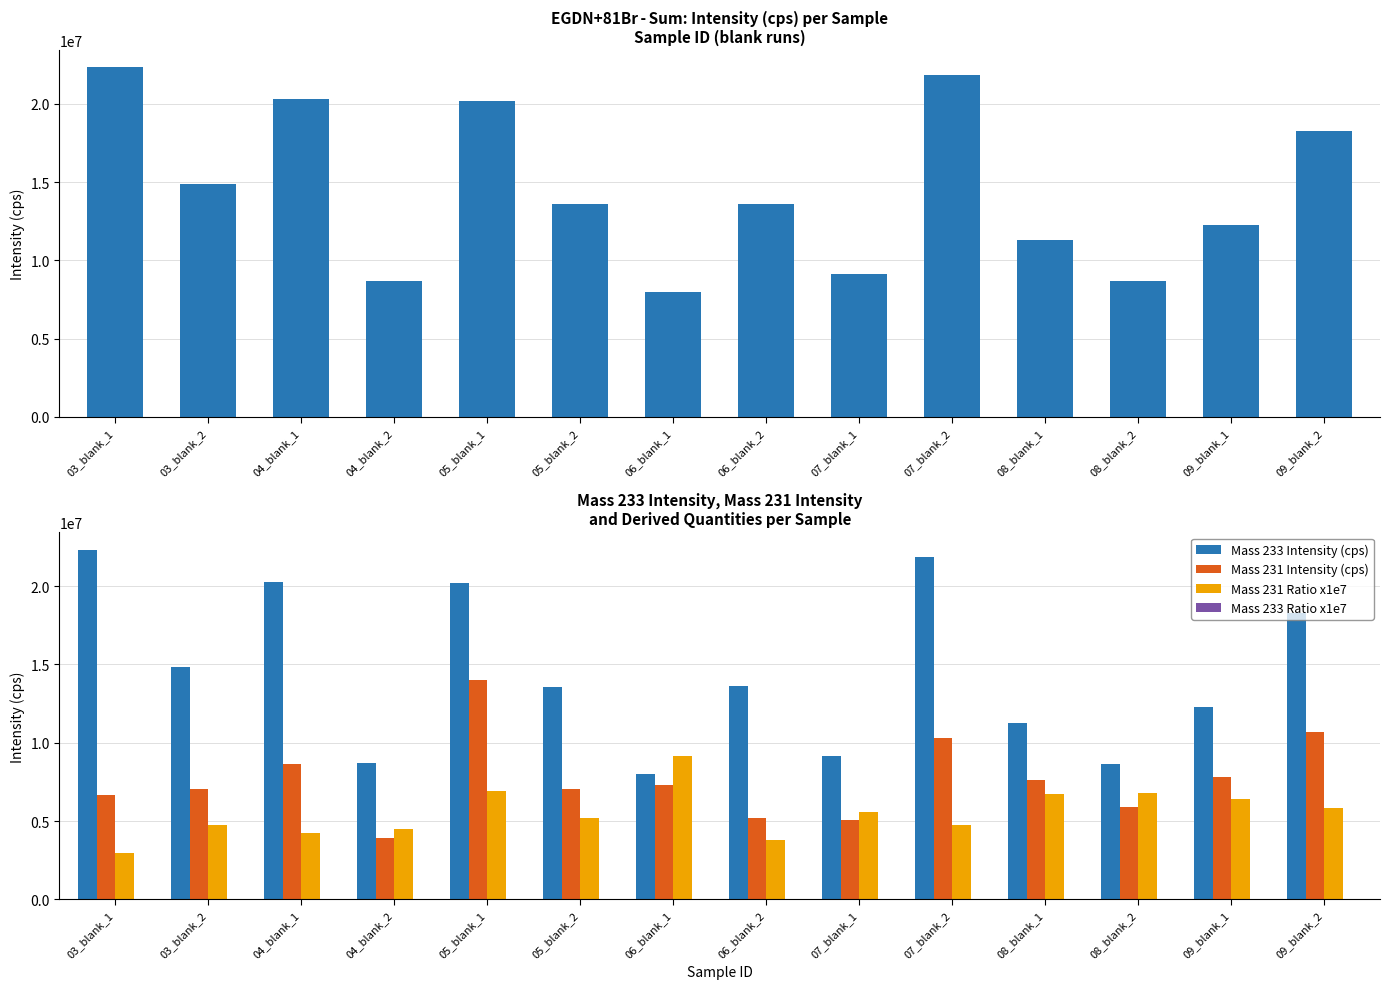

At which label does Intensity (cps) first exceed 13610000?

03_blank_1